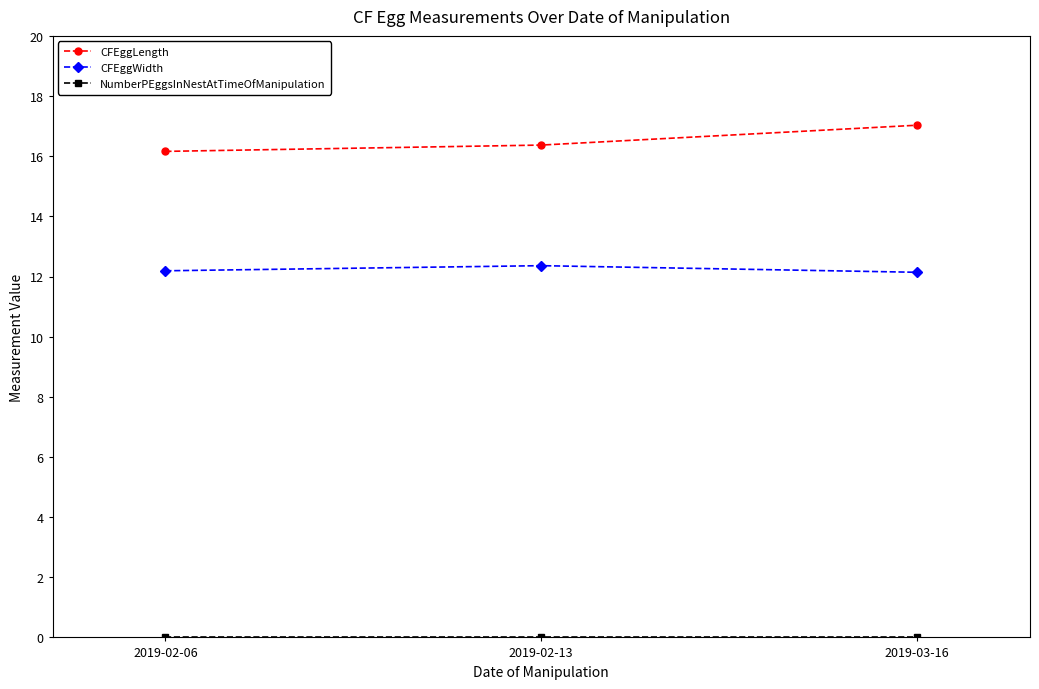

What position from the right is 2019-03-16?

1